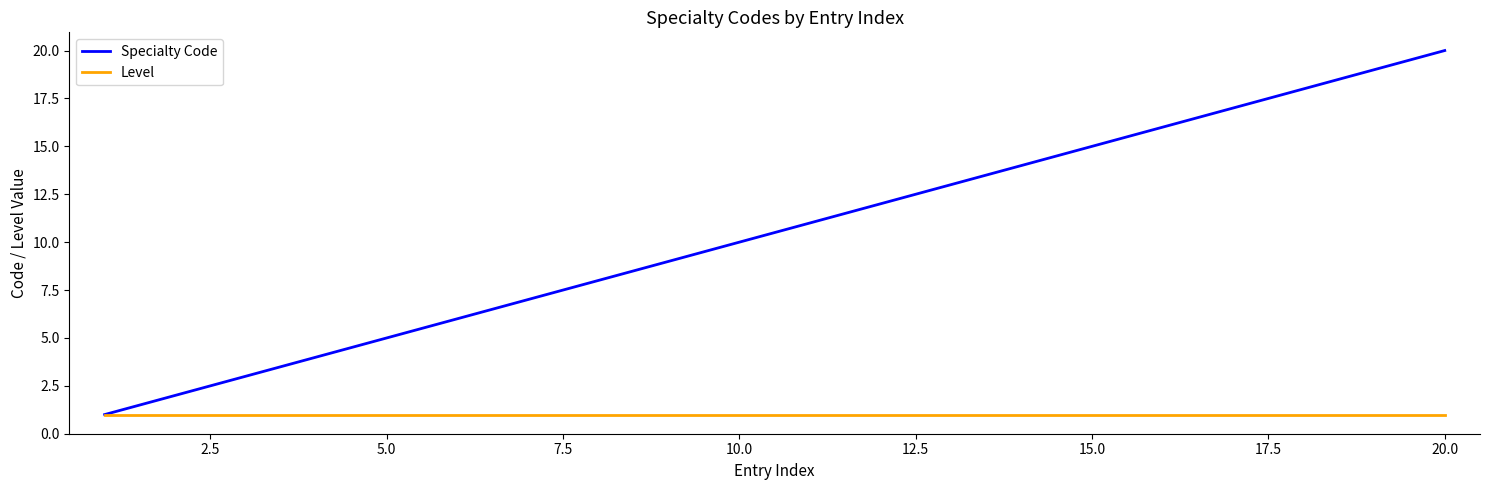

Which series has the widest spread of values?

Specialty Code